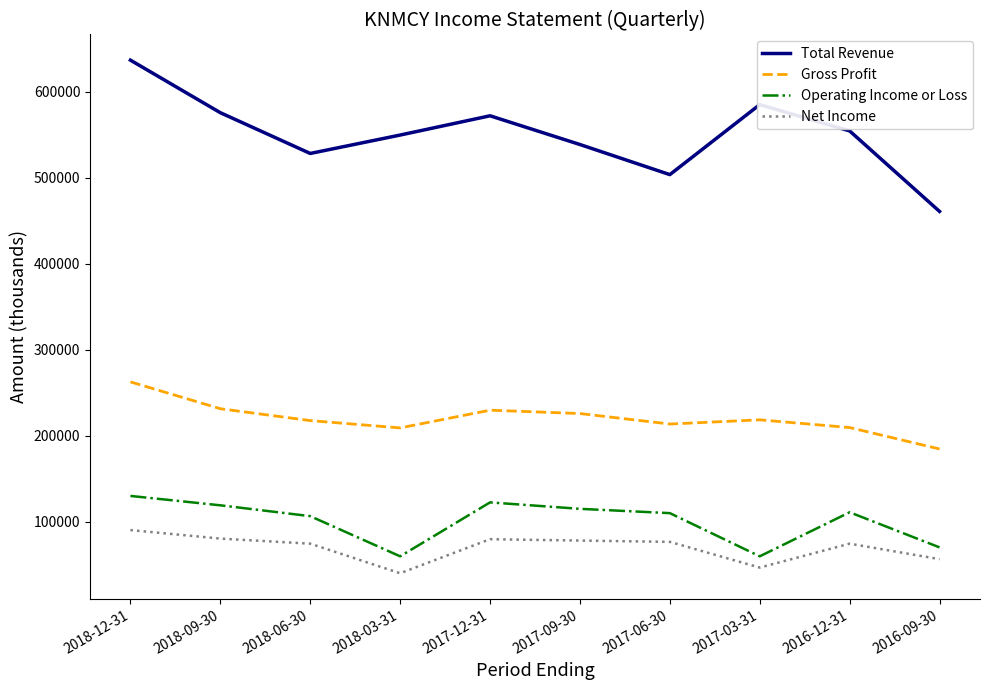

The Net Income series shows 42101 at 2018-09-30. True or false?

False